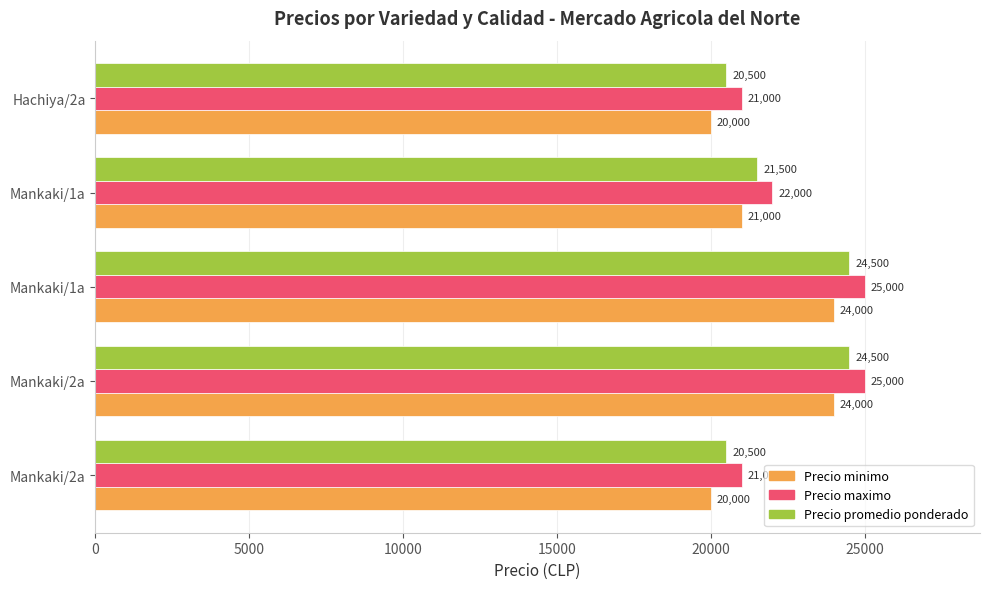

What is the lowest value of the Precio promedio ponderado series?

20500